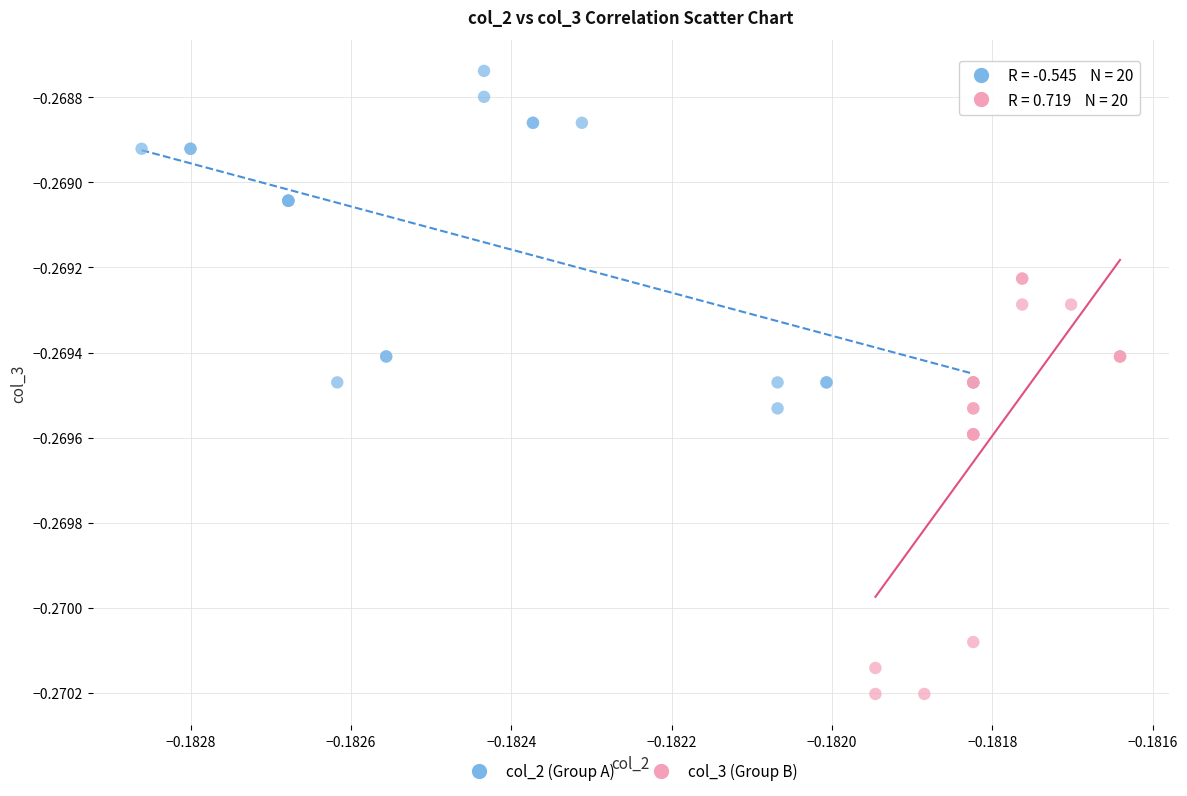

Which series has the widest spread of Y values?

col_3 (Group B)